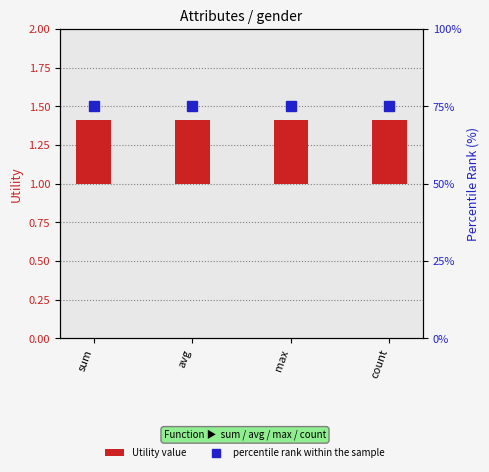

Between max and avg, which is larger?

max